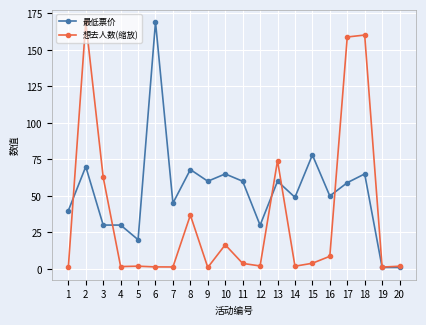

At which label does 最低票价 first exceed 59?

2